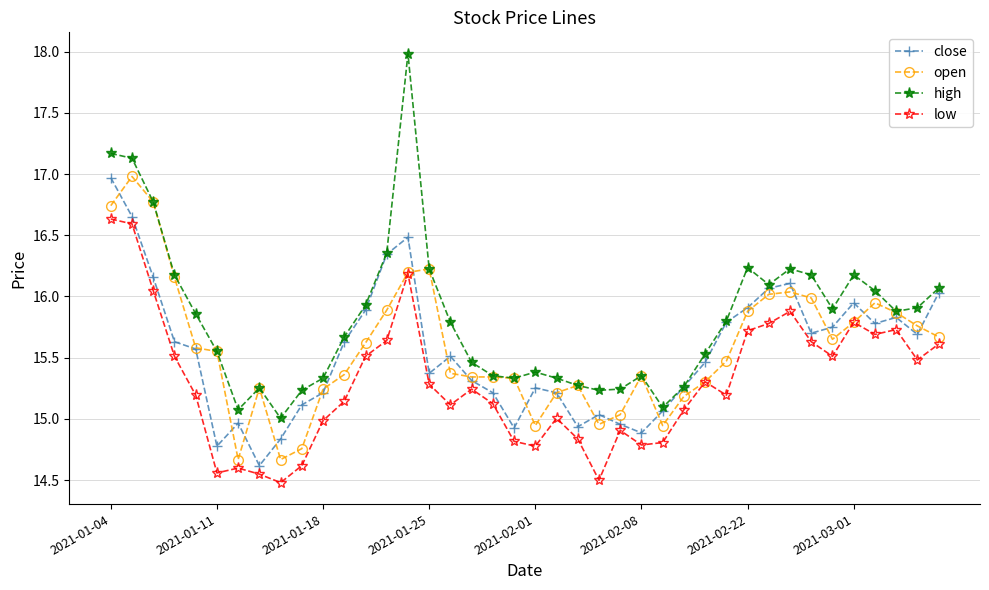

True or false: low has more than 1 points higher than both neighbors.

True